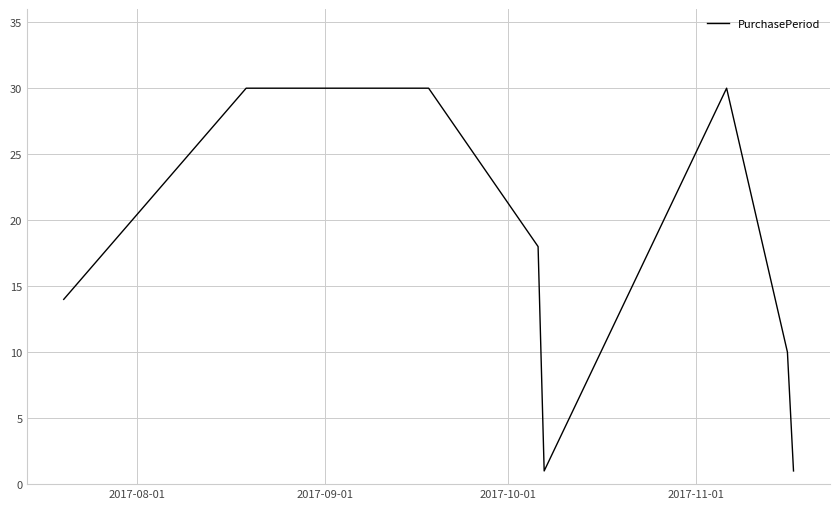

What is the average value?

17